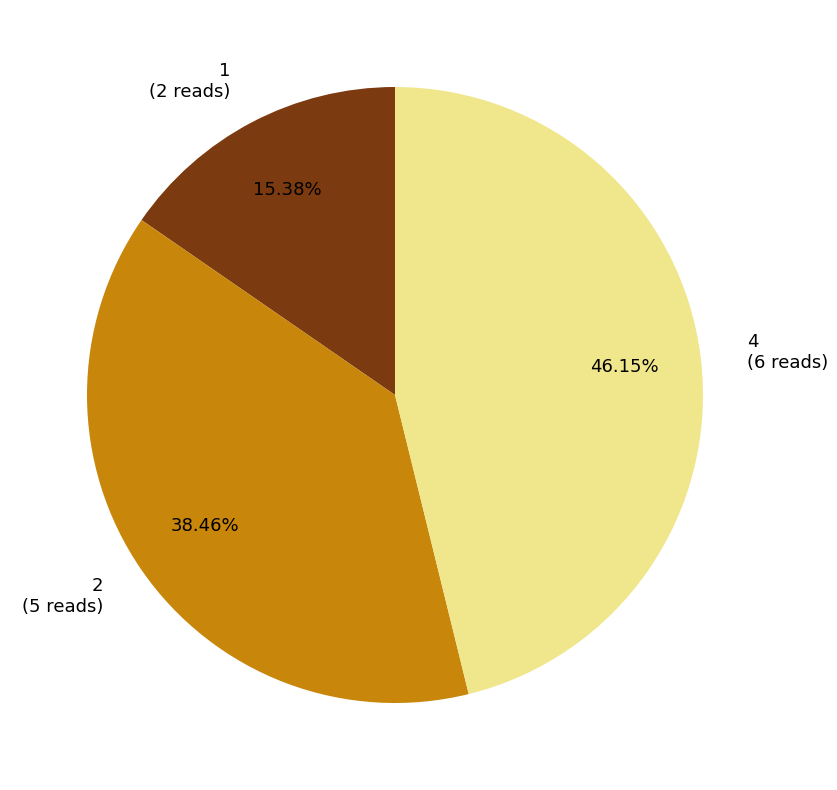

How many segments does this pie chart have?

3